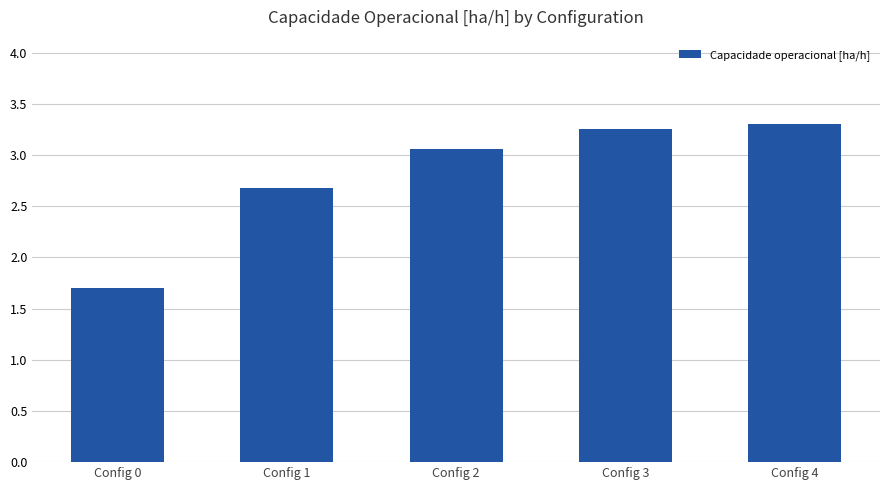

Is it true that the value at Config 3 is 1.1?

False